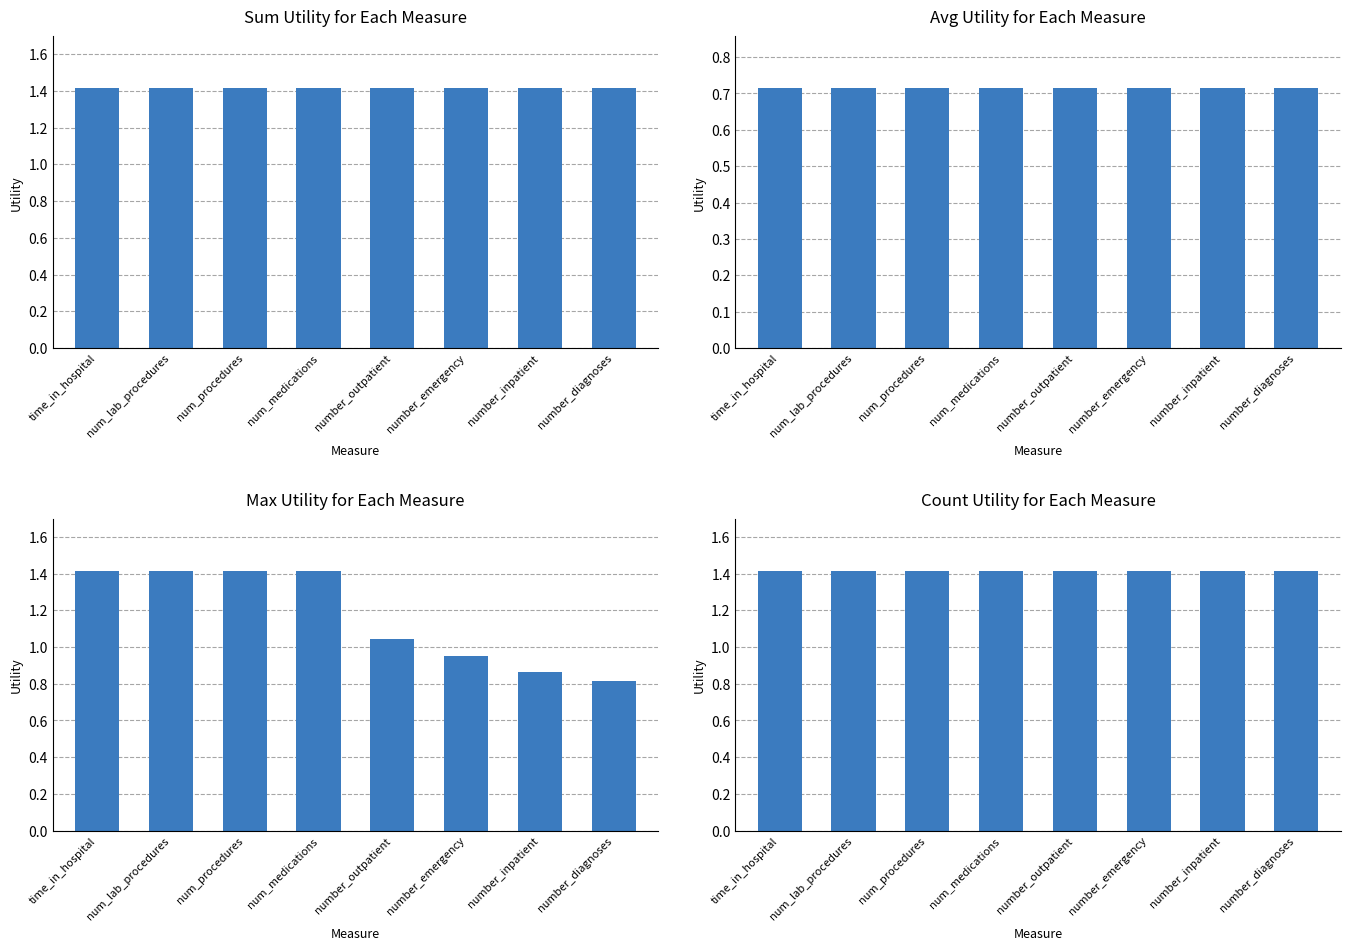

List the labels in order of max value, largest first.

time_in_hospital, num_lab_procedures, num_procedures, num_medications, number_outpatient, number_emergency, number_inpatient, number_diagnoses